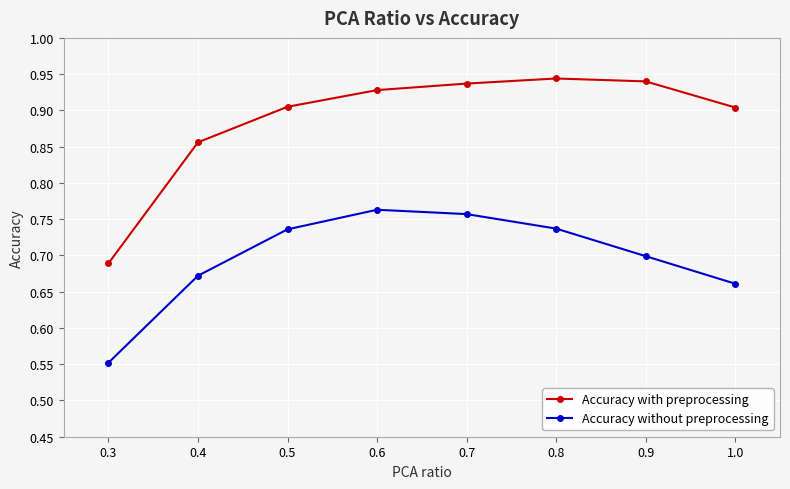

True or false: Accuracy without preprocessing and Accuracy with preprocessing intersect in this chart.

False